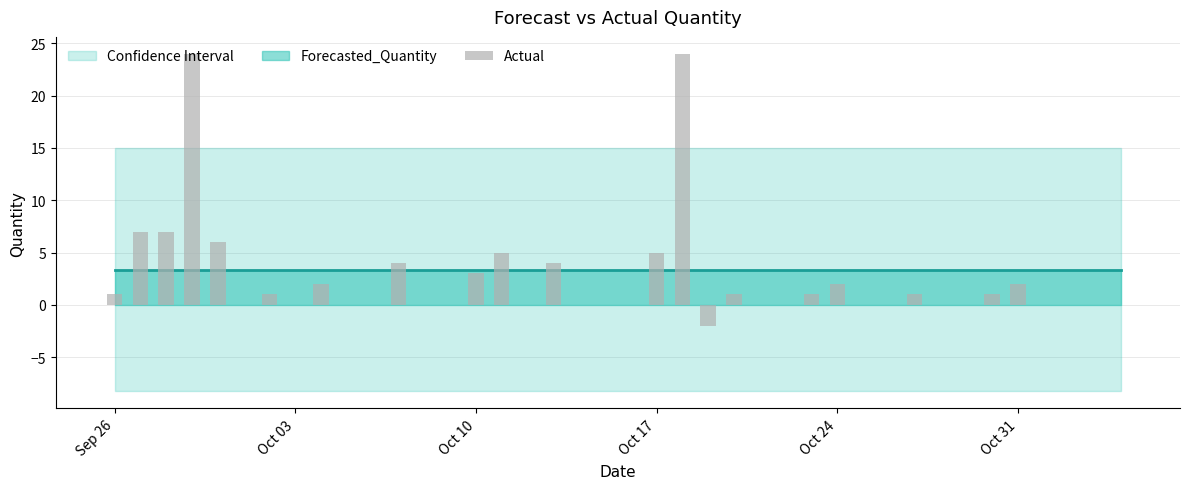

What is the greatest value displayed?

24